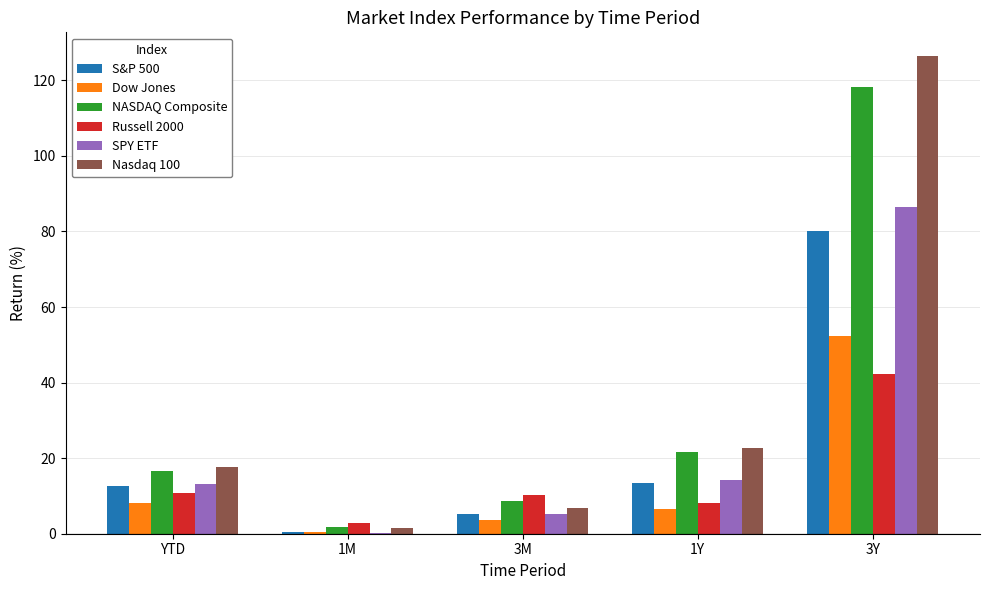

Between 1M and 3M, which series saw the biggest shift?

Russell 2000